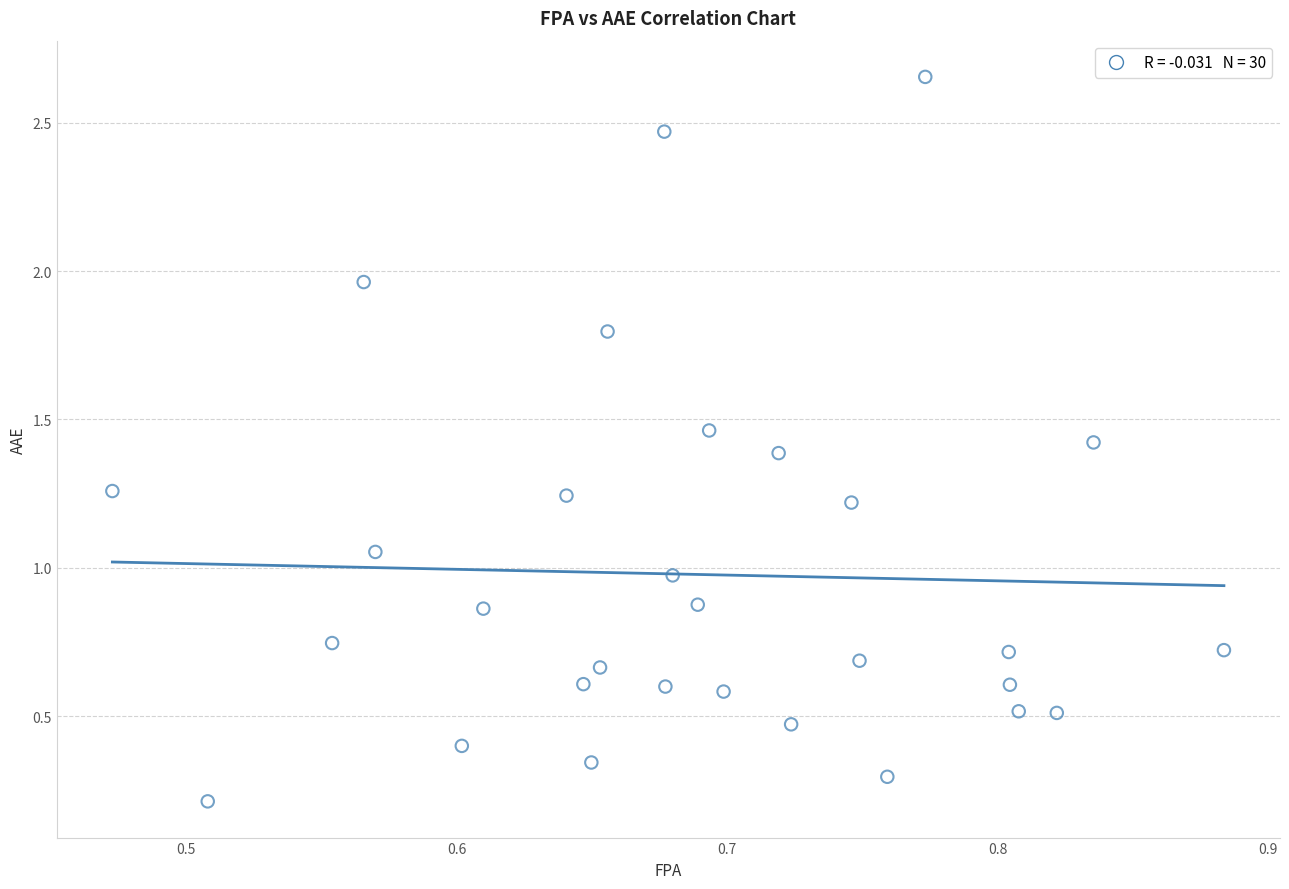

What is the range of X values (max minus min)?

0.4